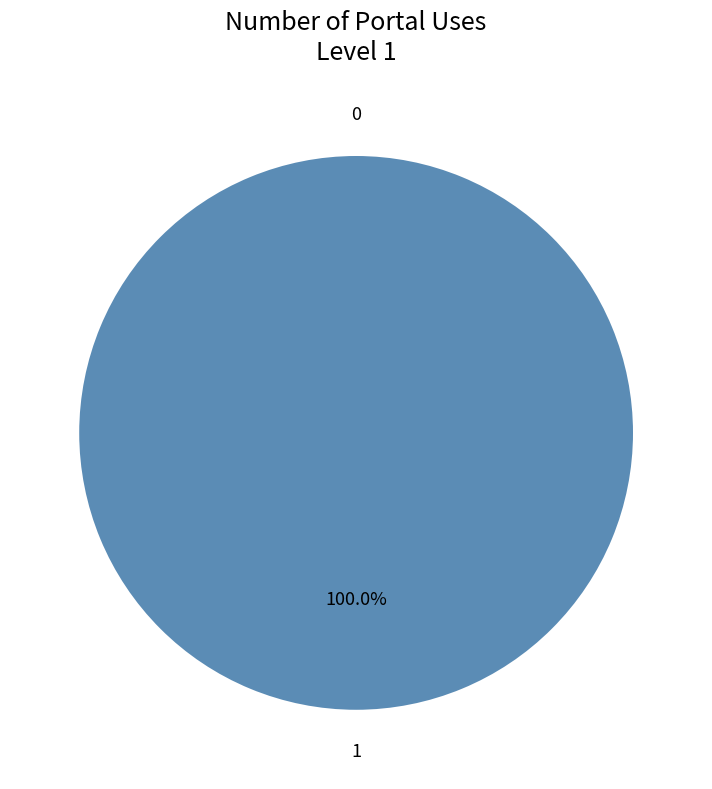

True or false: 1 accounts for 100% of the total.

True